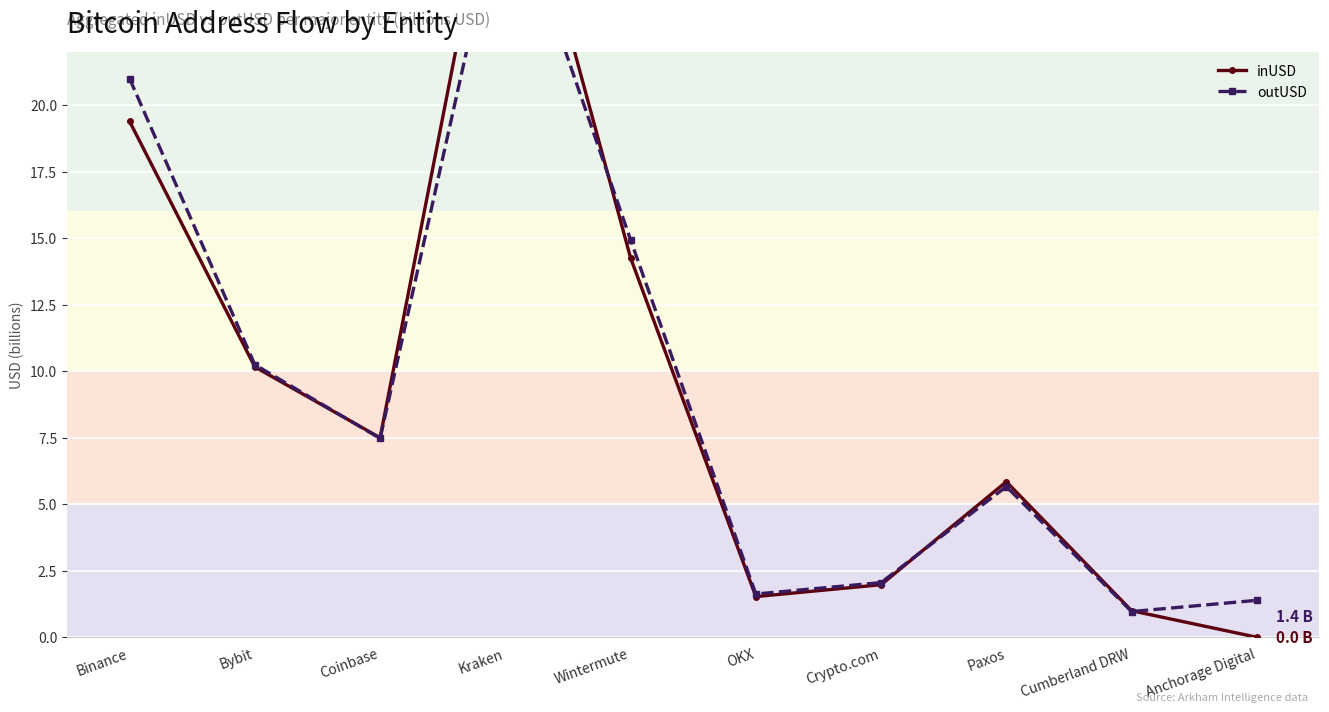

True or false: inUSD and outUSD cross at least once.

True